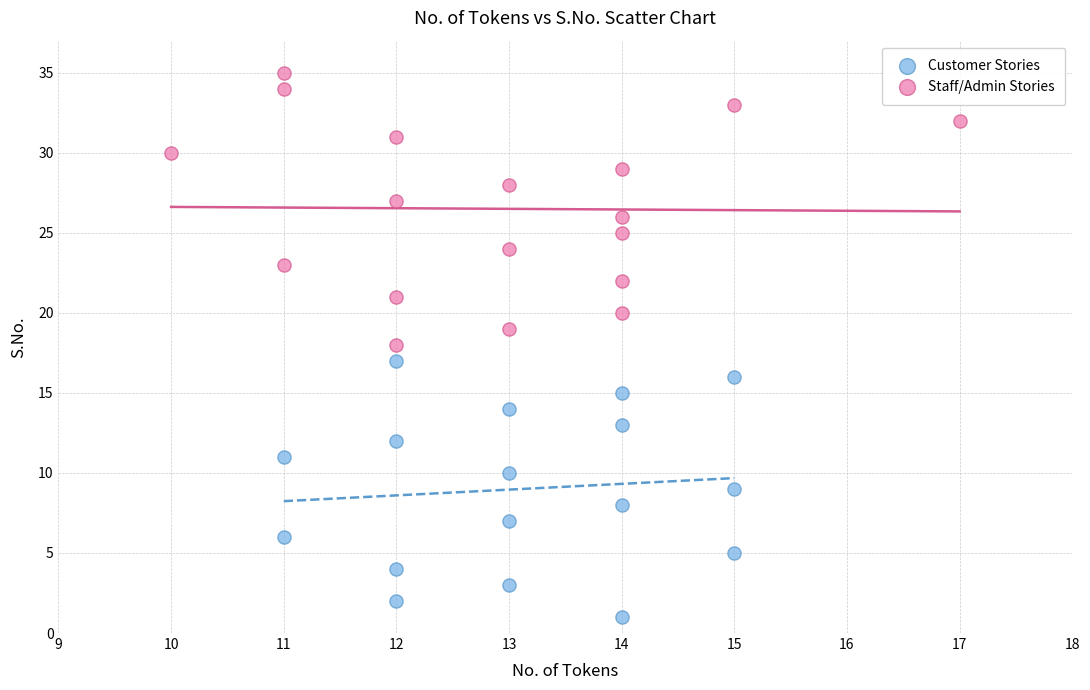

Which series contains the lowest Y value?

Customer Stories